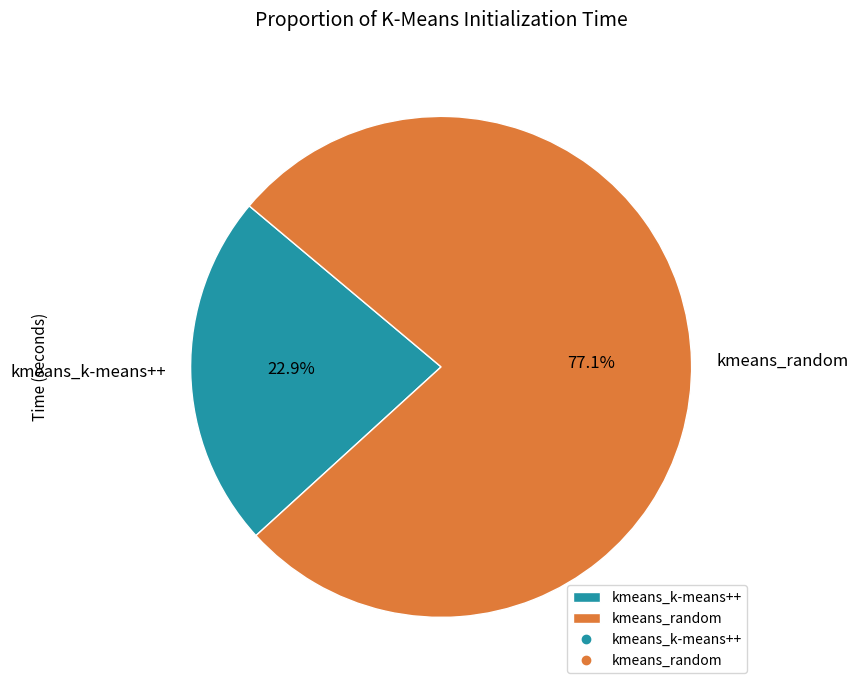

What portion of the pie excludes kmeans_k-means++?

77.1%